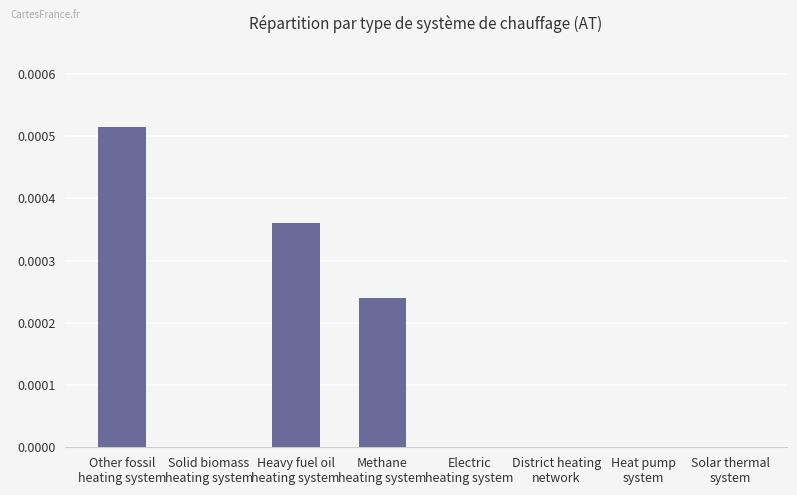

How many categories are shown in the chart?

8